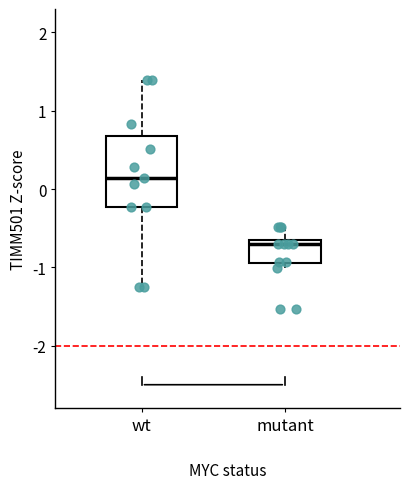

Comparing the boxes themselves (not the whiskers), which one is the tallest?

wt